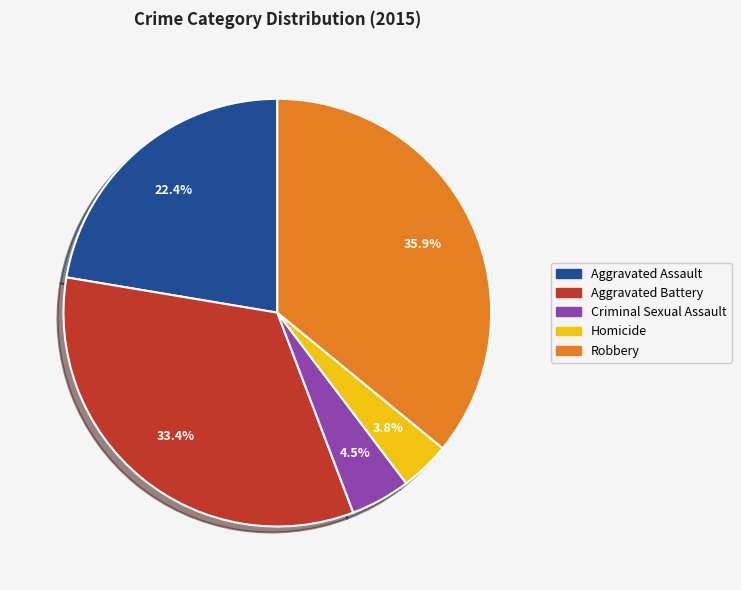

To the nearest percent, what is the difference between the largest and smallest slice percentages?

32%